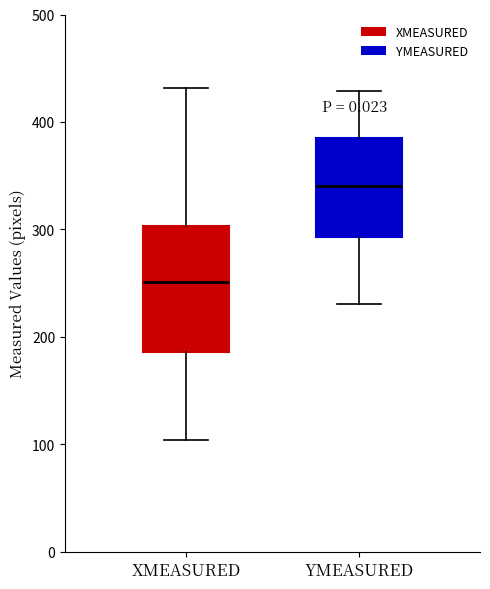

Reading left to right, transcribe this box plot: for each box, give where its median line is, the range the box spans, and where its two whiskers end, as read against the y-axis. The values are not printed on the chart, so give them approximately, as read against the axis.

XMEASURED: median 250, box 190 to 300, whiskers 100 to 430
YMEASURED: median 340, box 290 to 380, whiskers 230 to 430